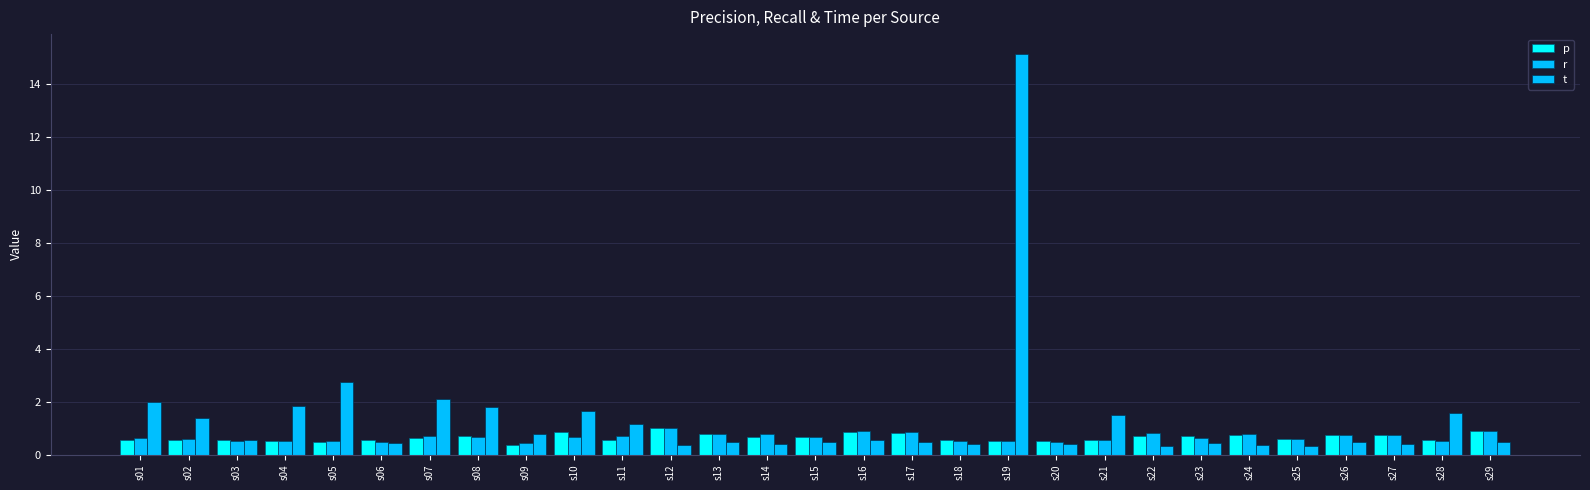

What is the sum of the t values at s16 and s19?

15.7